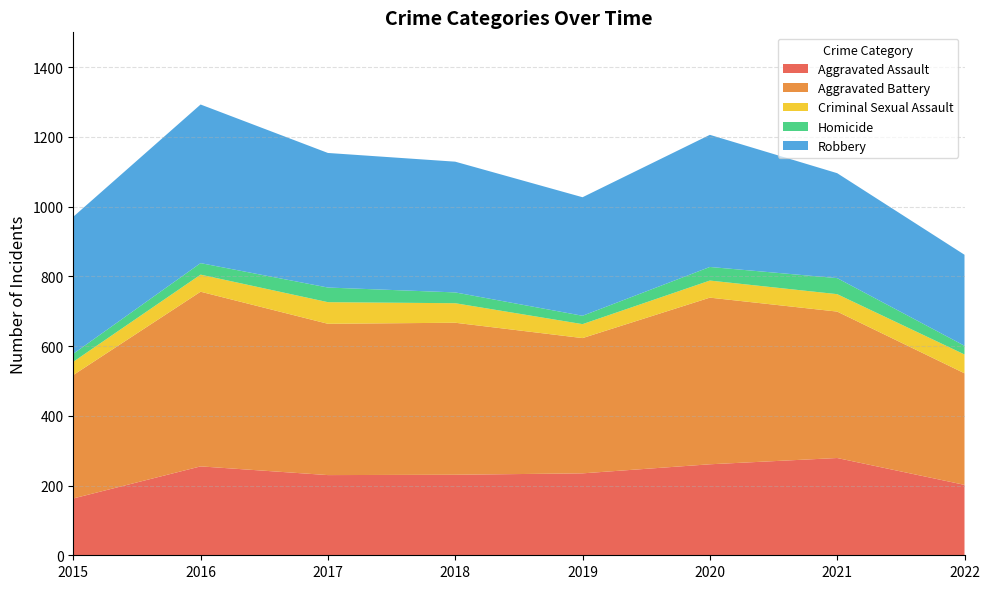

Reading left to right, transcribe all the data shown in this chart.

Aggravated Assault: 163	255	230	231	235	261	279	202
Aggravated Battery: 354	501	434	436	388	478	420	320
Criminal Sexual Assault: 38	49	62	56	40	49	50	54
Homicide: 23	33	42	31	24	39	46	25
Robbery: 393	455	386	375	340	379	301	261